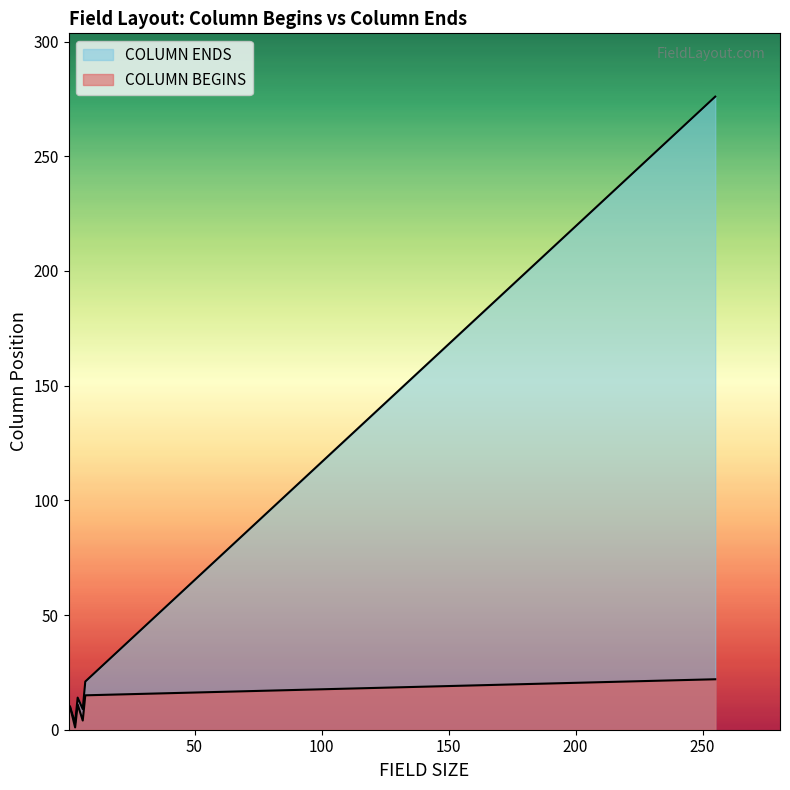

What is the label of the 5th point from the left?

7